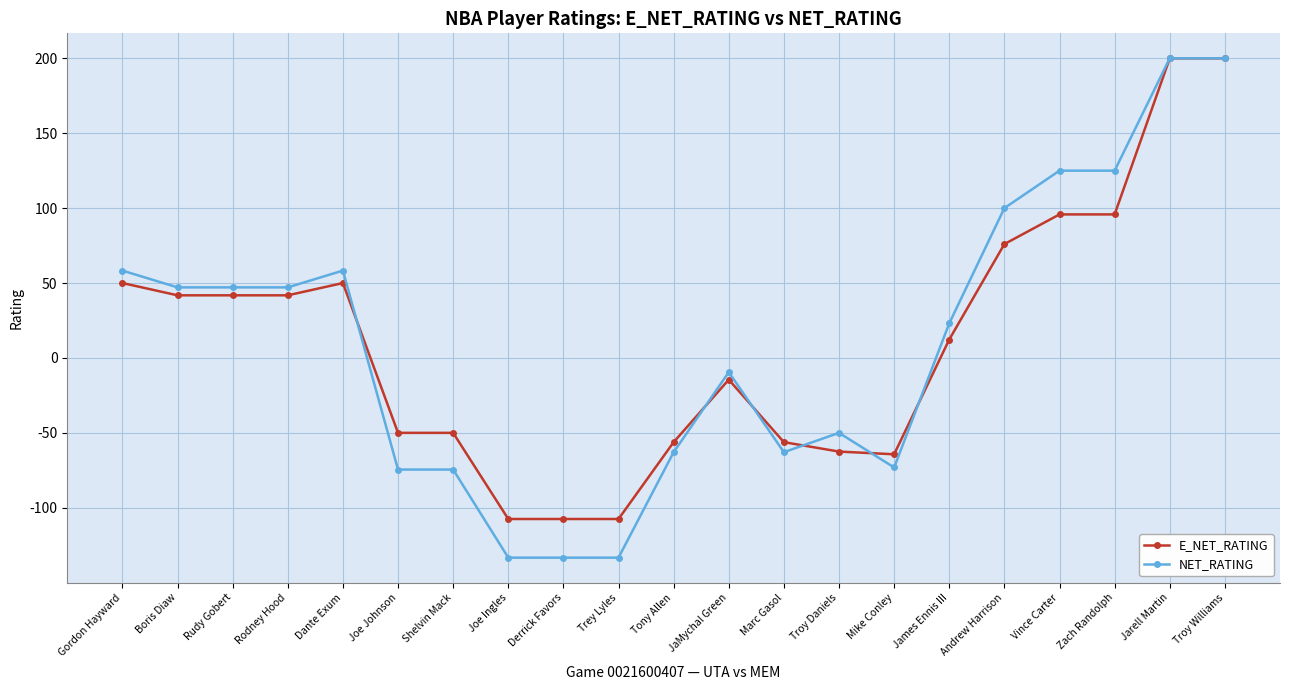

What is the smallest value displayed?

-133.3